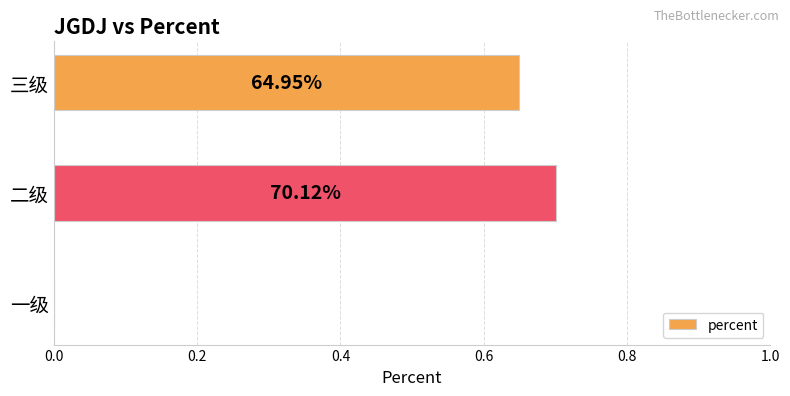

How many values are between 0 and 1?

3